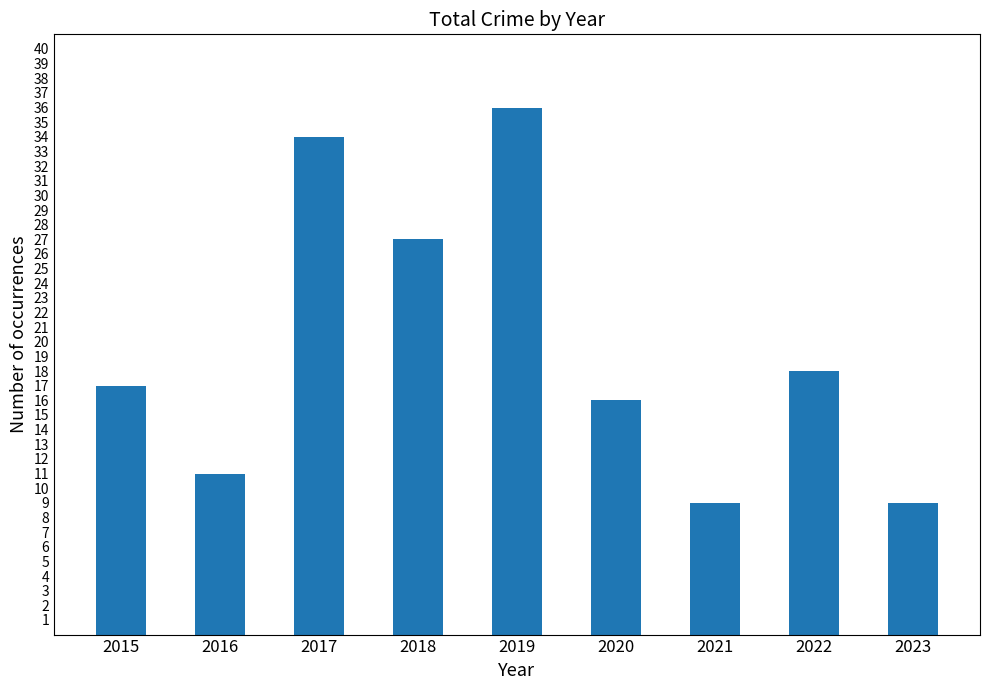

Which label corresponds to the largest value in the chart?

2019